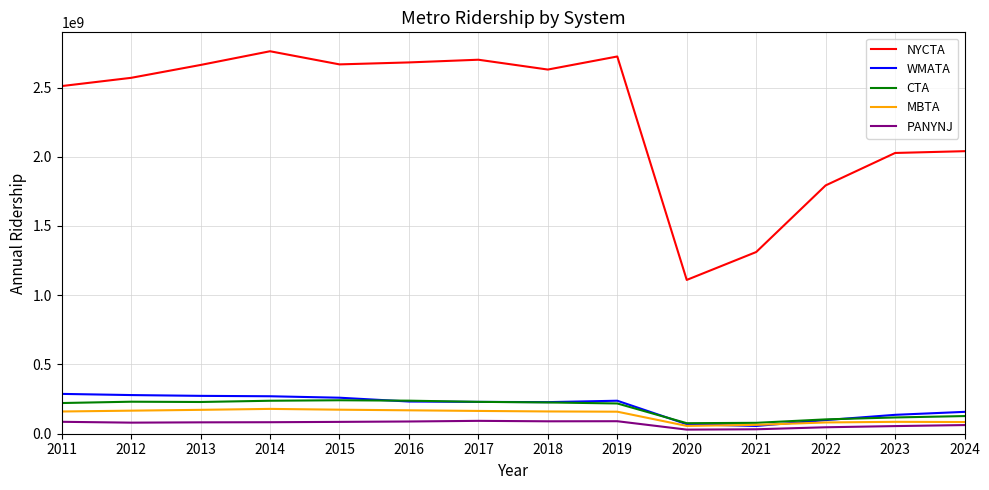

Which series has the widest spread of values?

NYCTA